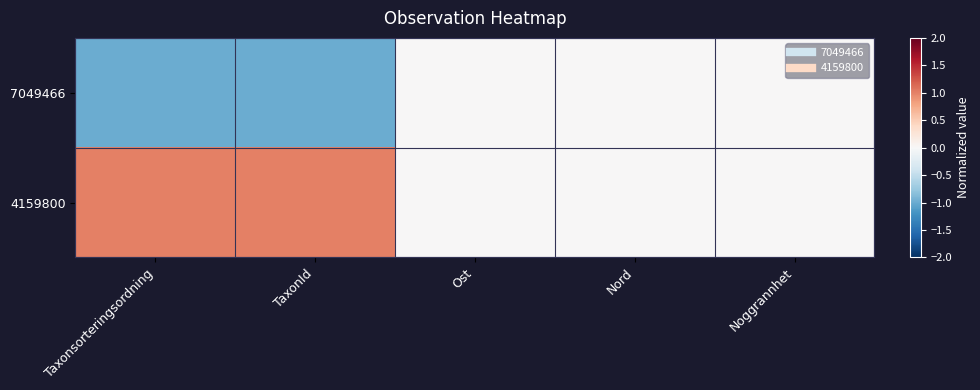

Rank the series by their average value, from lowest to highest.

7049466, 4159800